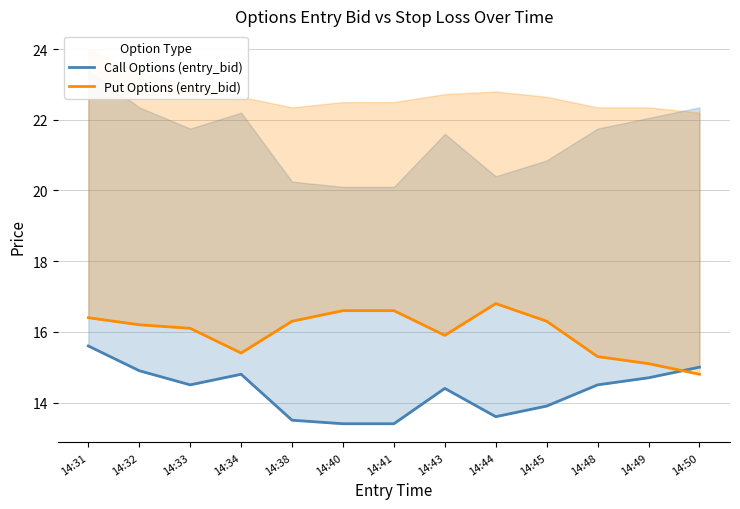

Reading left to right, extract all data points from this chart.

Call Options (entry_bid): 14:31=15.6	14:32=14.9	14:33=14.5	14:34=14.8	14:38=13.5	14:40=13.4	14:41=13.4	14:43=14.4	14:44=13.6	14:45=13.9	14:48=14.5	14:49=14.7	14:50=15.0
Put Options (entry_bid): 14:31=16.4	14:32=16.2	14:33=16.1	14:34=15.4	14:38=16.3	14:40=16.6	14:41=16.6	14:43=15.9	14:44=16.8	14:45=16.3	14:48=15.3	14:49=15.1	14:50=14.8